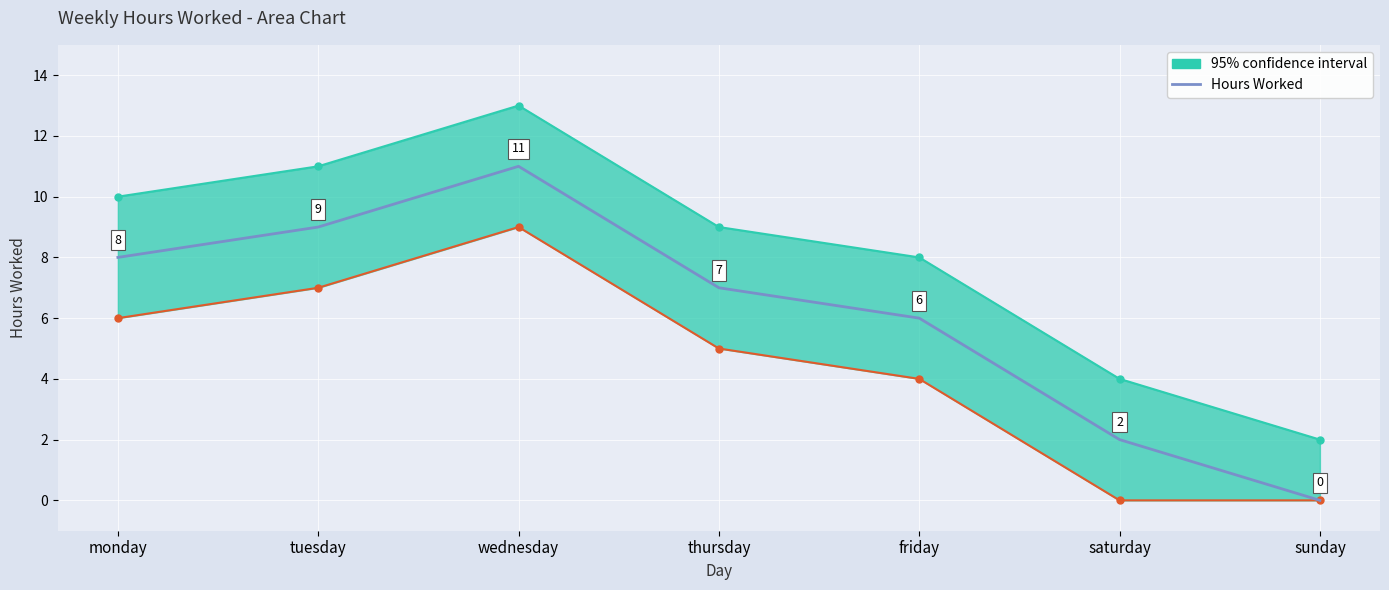

What is the sum of the values at thursday and sunday?

7